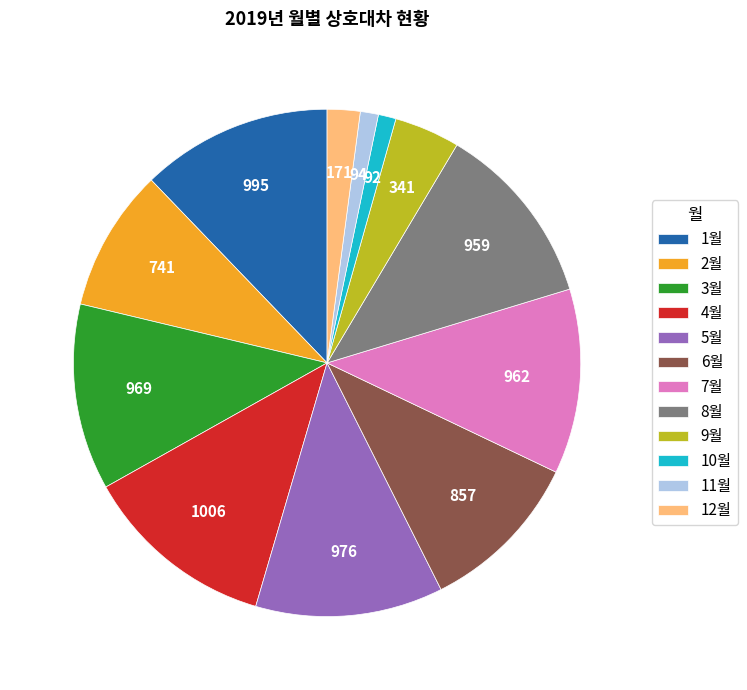

Which has a higher value, 7월 or 4월?

4월